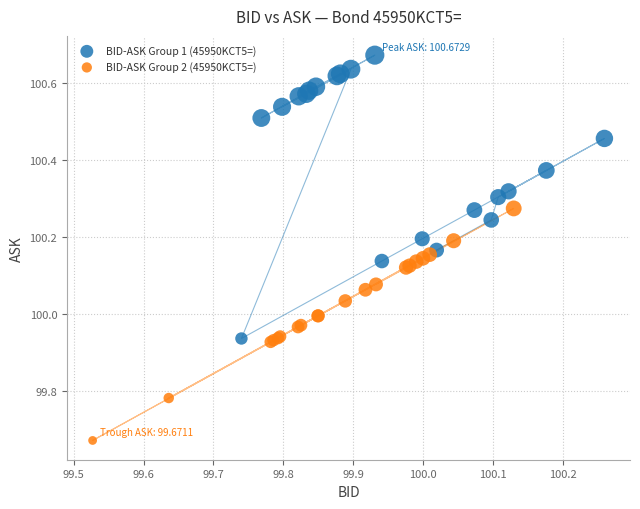

Which series contains the highest Y value?

BID-ASK Group 1 (45950KCT5=)